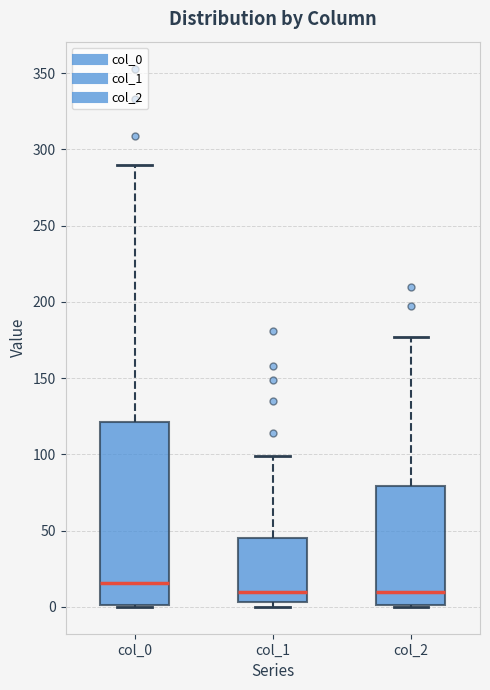

Reading left to right, read every box against the y-axis: the position of its median line, the range the box covers, and the ends of its whiskers. The values are not printed on the chart, so give them approximately, as read against the axis.

col_0: median 15, box 0 to 120, whiskers 0 to 290
col_1: median 10, box 5 to 45, whiskers 0 to 100
col_2: median 10, box 0 to 80, whiskers 0 to 175